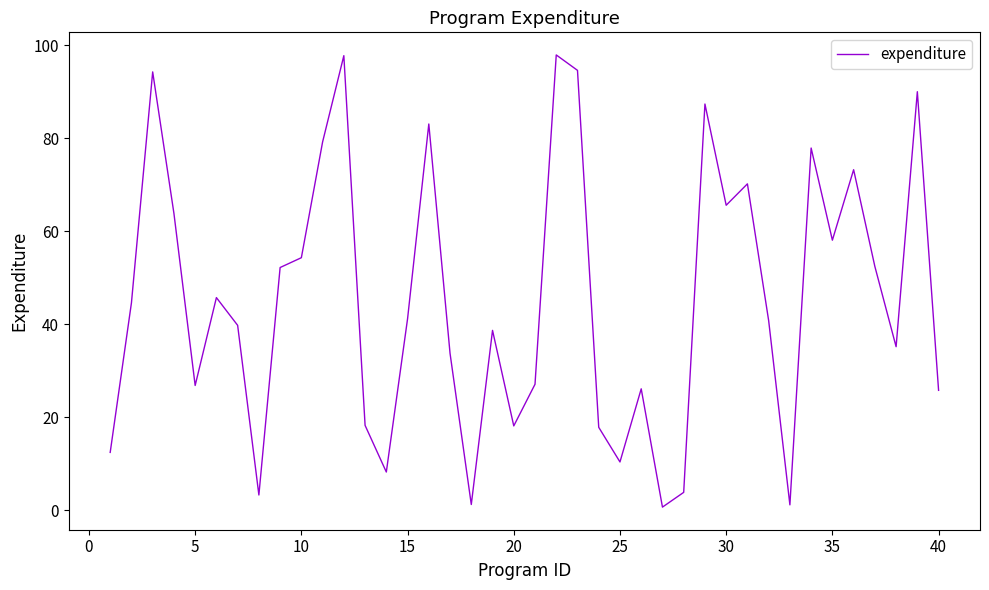

What is the difference between the maximum and minimum values?

97.3